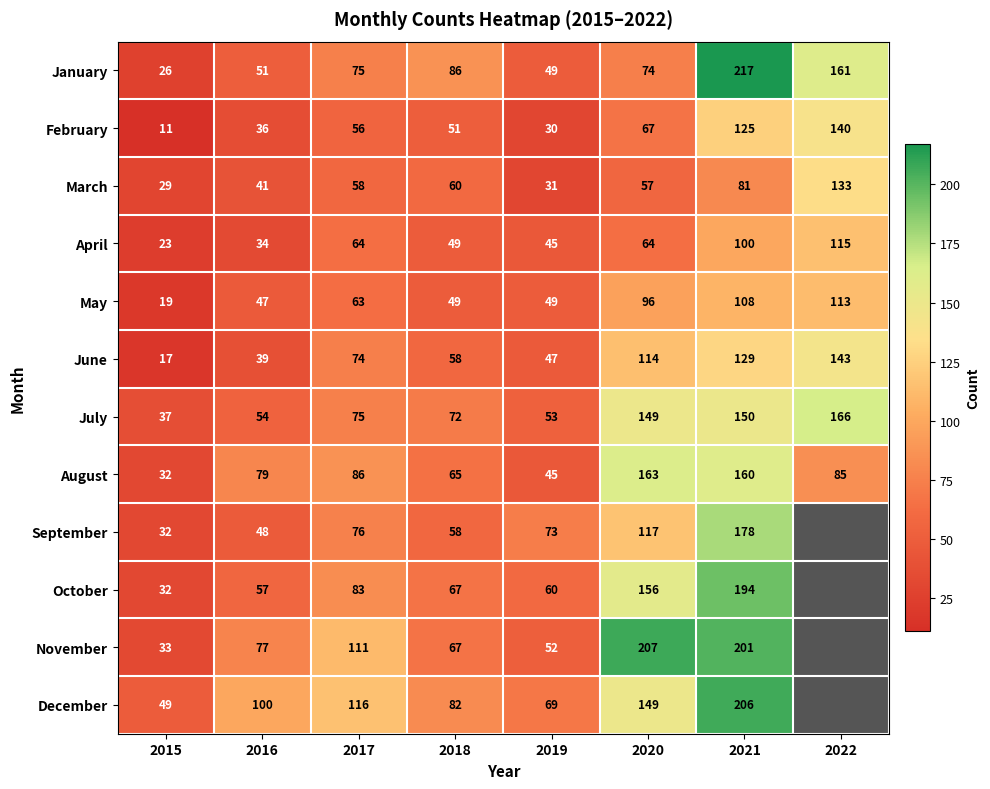

The value of August at 2022 is 85. True or false?

True